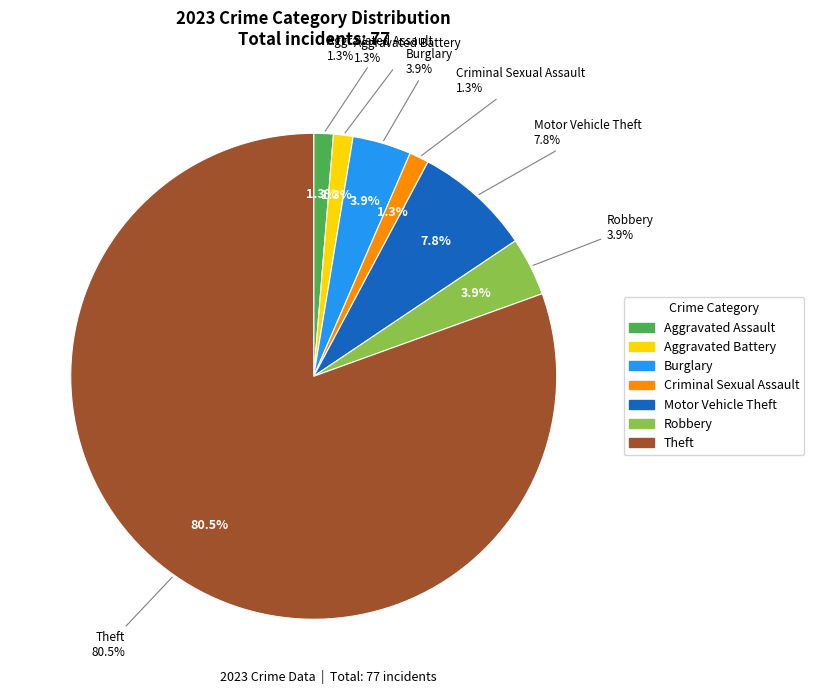

Which has a higher value, Aggravated Assault or Theft?

Theft